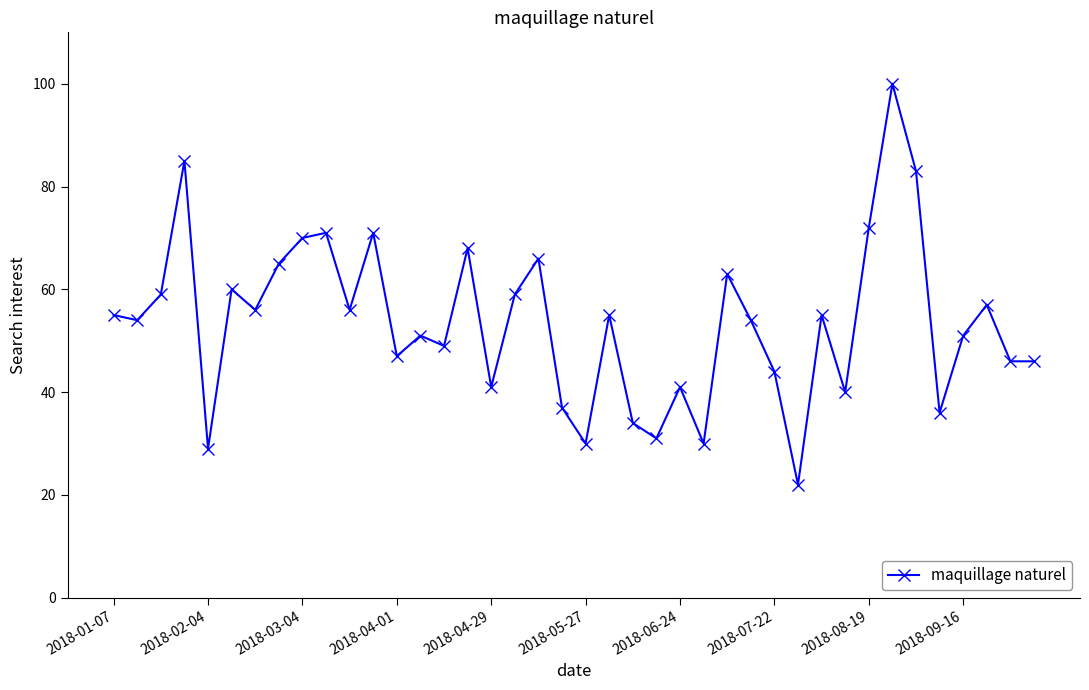

What is the difference between the maximum and minimum values?

78